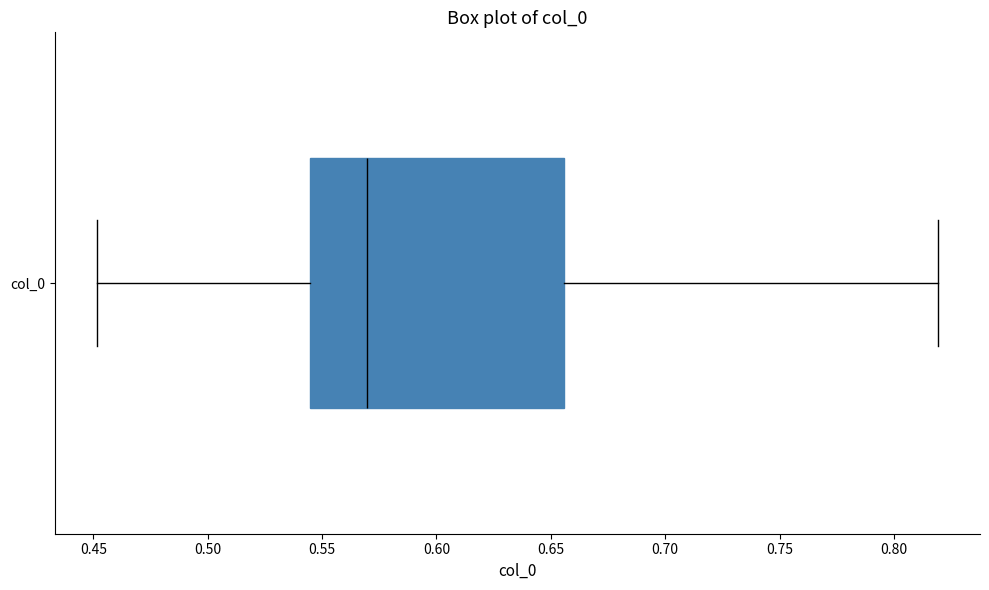

Read this box plot against the x-axis: the position of the median line, the range covered by the box, and the ends of both whiskers. The values are not printed on the chart, so give them approximately, as read against the axis.

median 0.570, box 0.545 to 0.655, whiskers 0.450 to 0.820